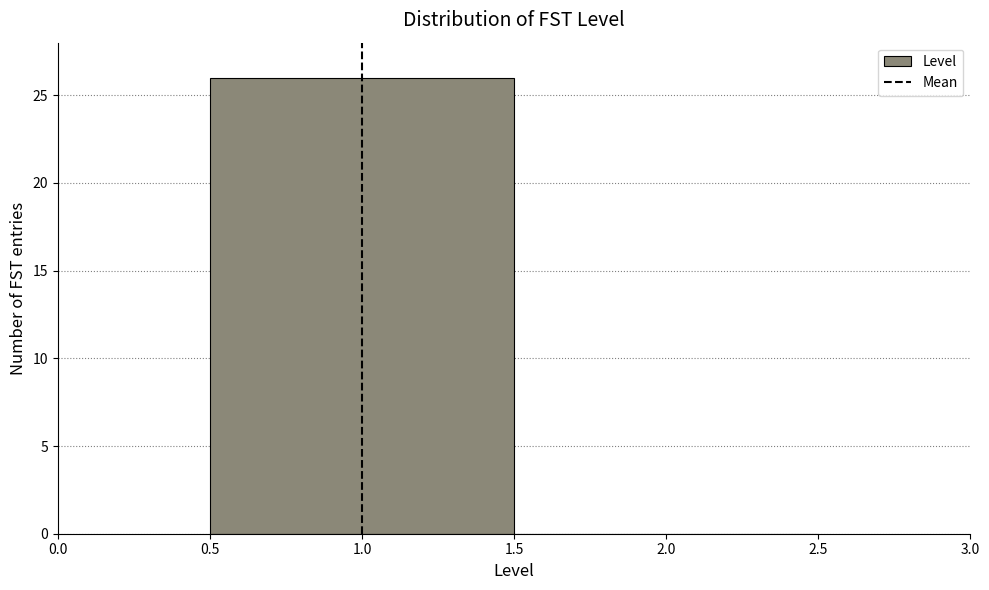

How tall is the bar that spans 0.5 to 1.5 on the x-axis? The values are not printed on the chart, so give them approximately, as read against the axis.

26